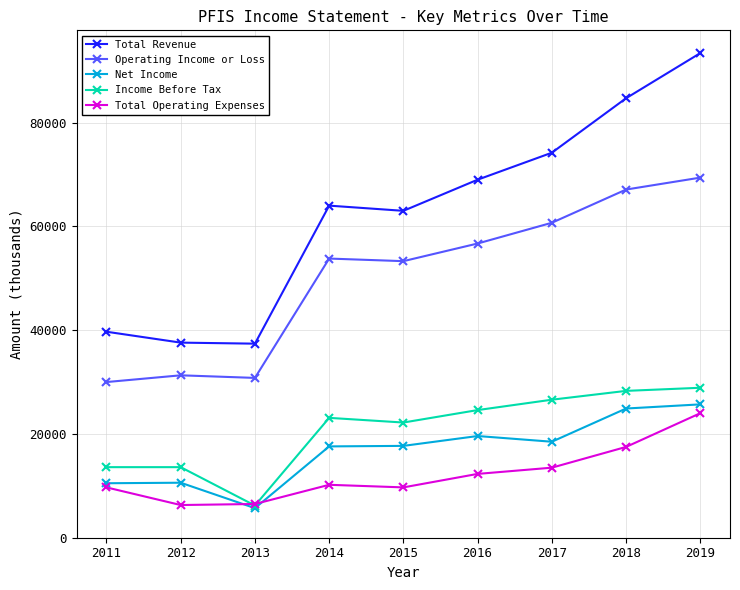

True or false: Net Income and Operating Income or Loss cross at least once.

False